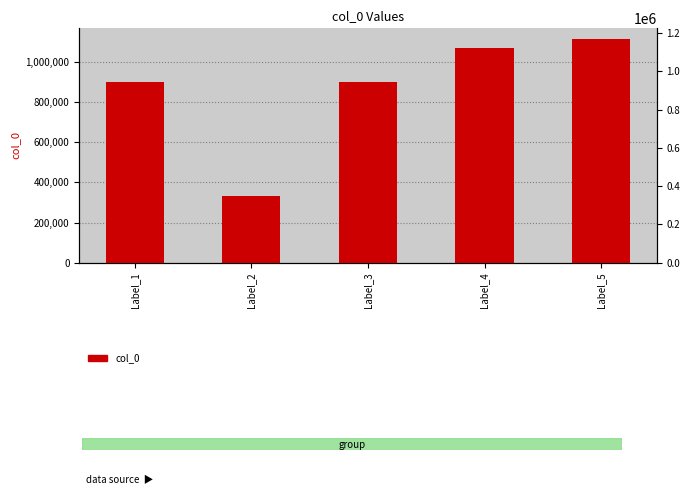

What is the sum of all values?

4315461